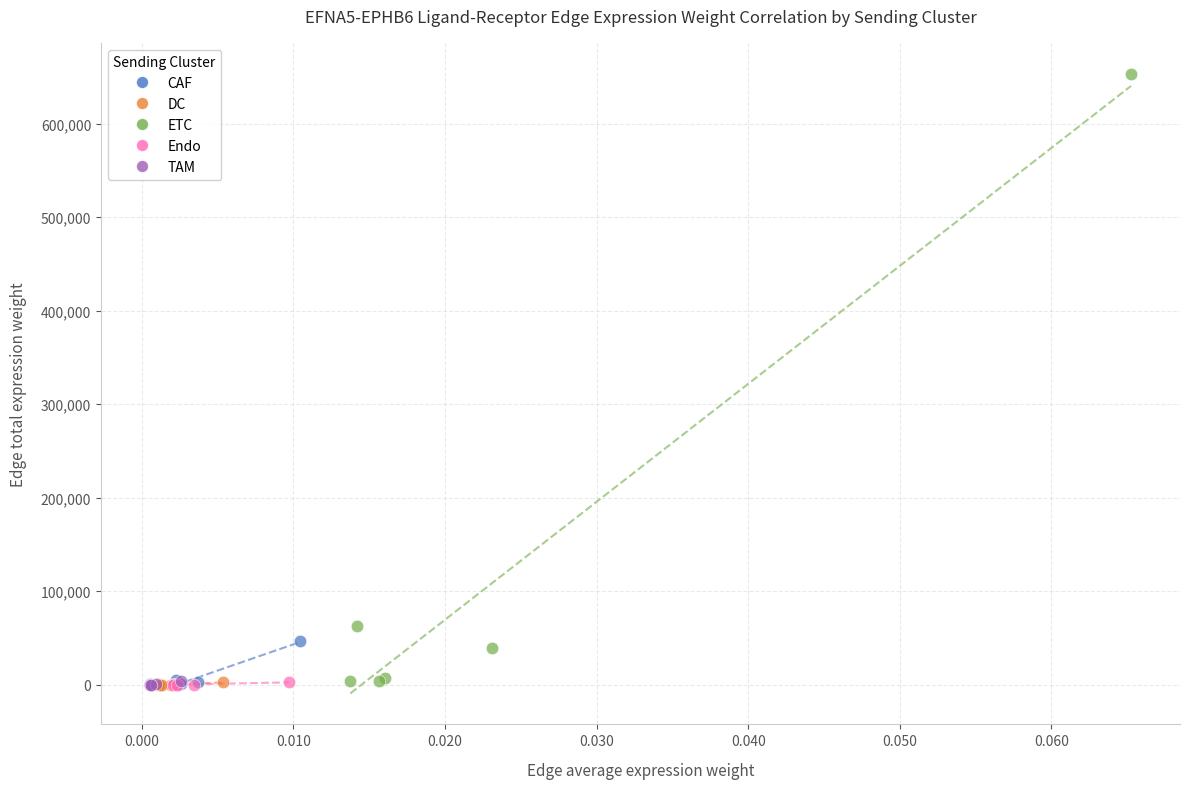

Which series reaches the maximum Y coordinate?

ETC